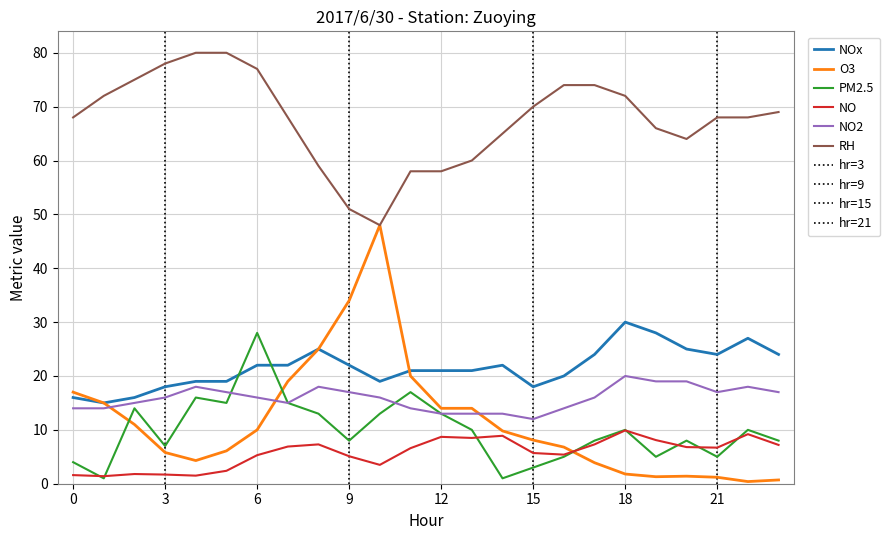

Which has a higher value, 7 or 10?

7